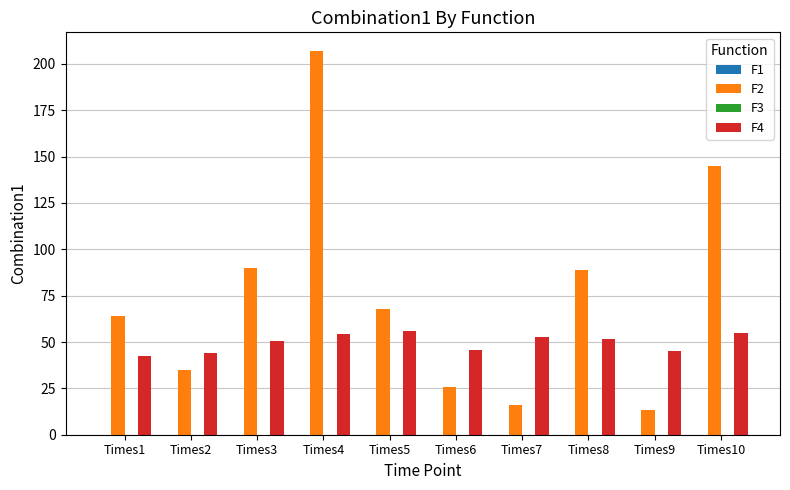

Does the chart contain stacked bars?

No